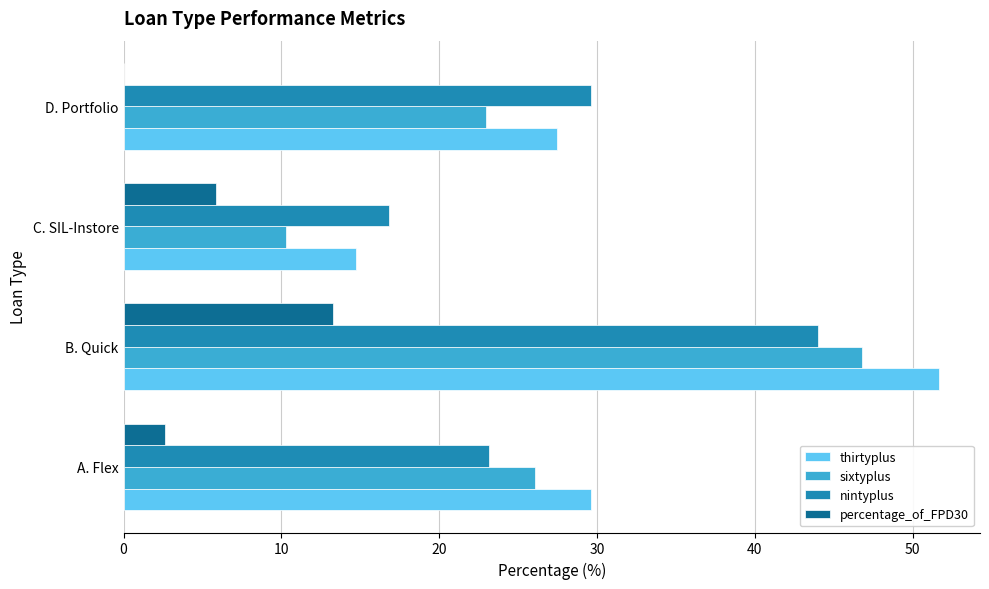

How many data points does each series have?

4